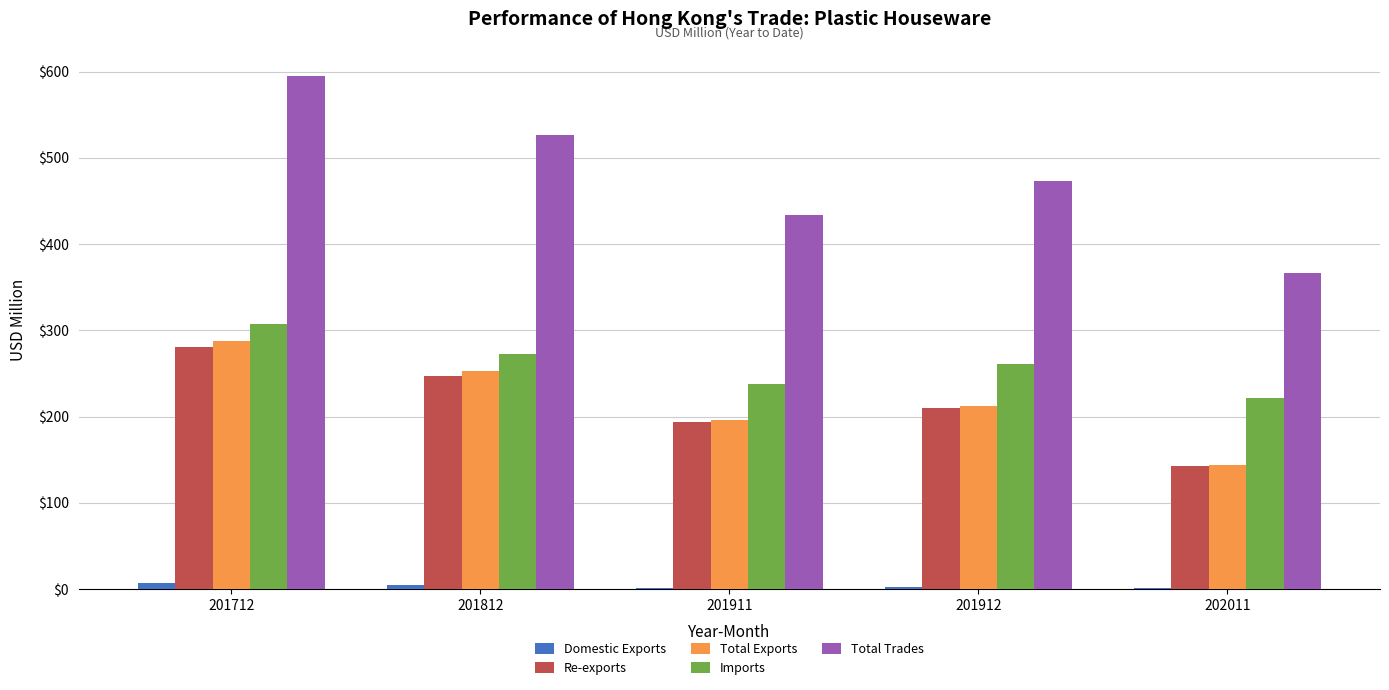

At which category is the sum across all series the highest?

201712